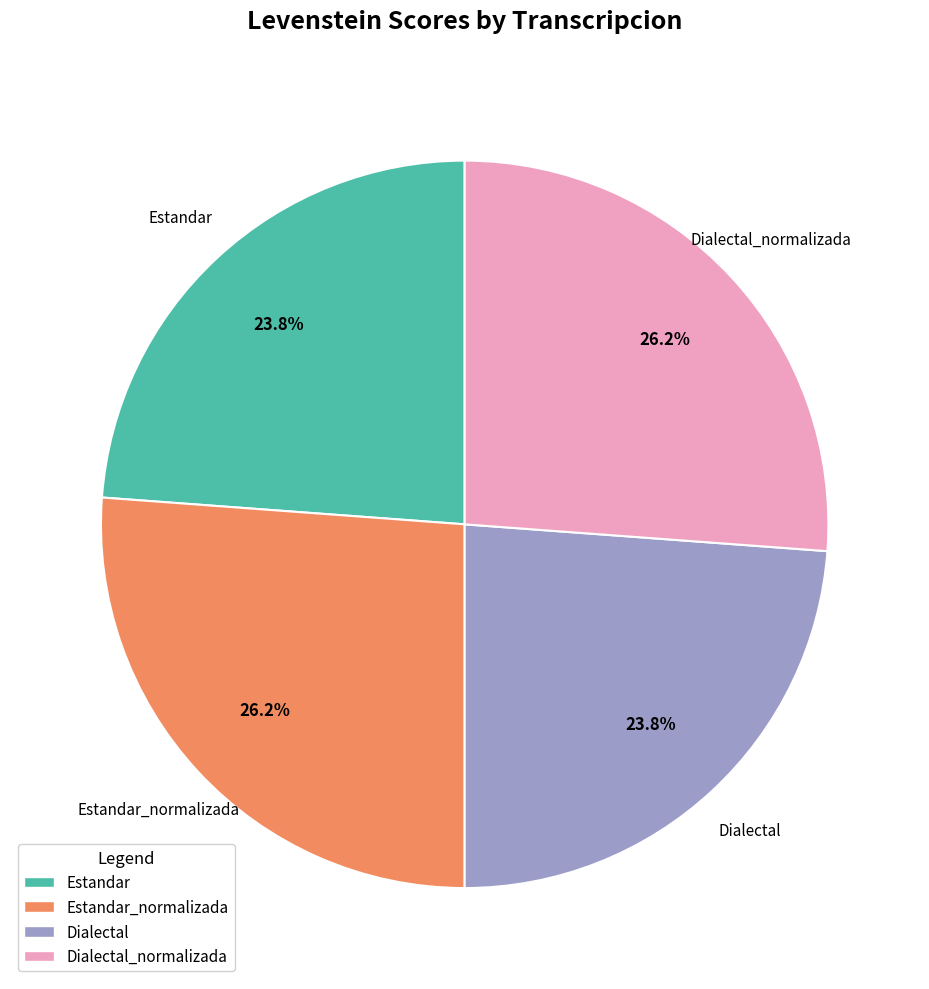

How many segments does this pie chart have?

4